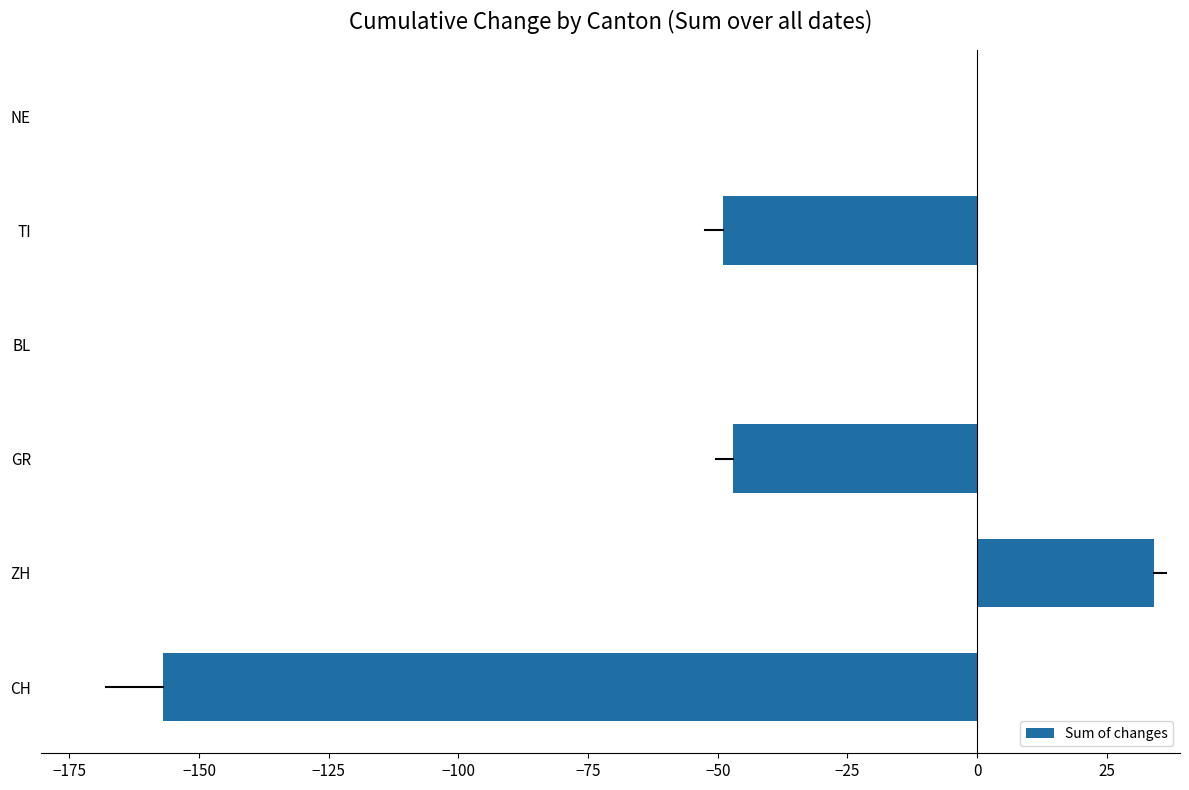

Reading bottom to top, extract all data points from this chart.

CH=-157	ZH=34	GR=-47	BL=0	TI=-49	NE=0